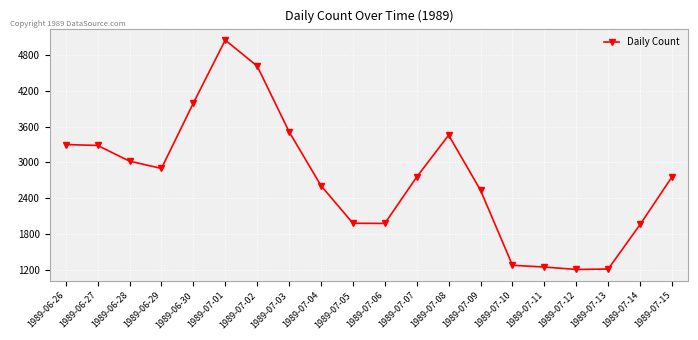

How many data points does each series have?

20